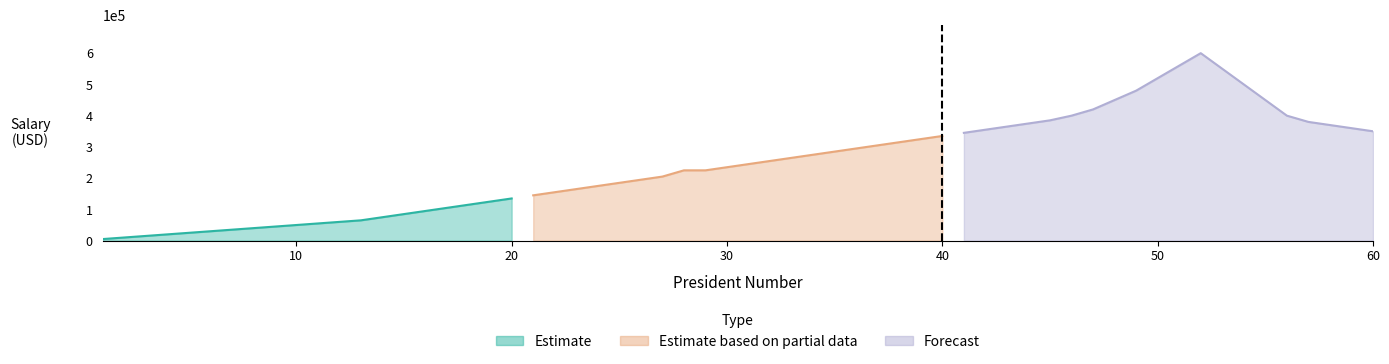

True or false: Estimate and Estimate based on partial data cross at least once.

False